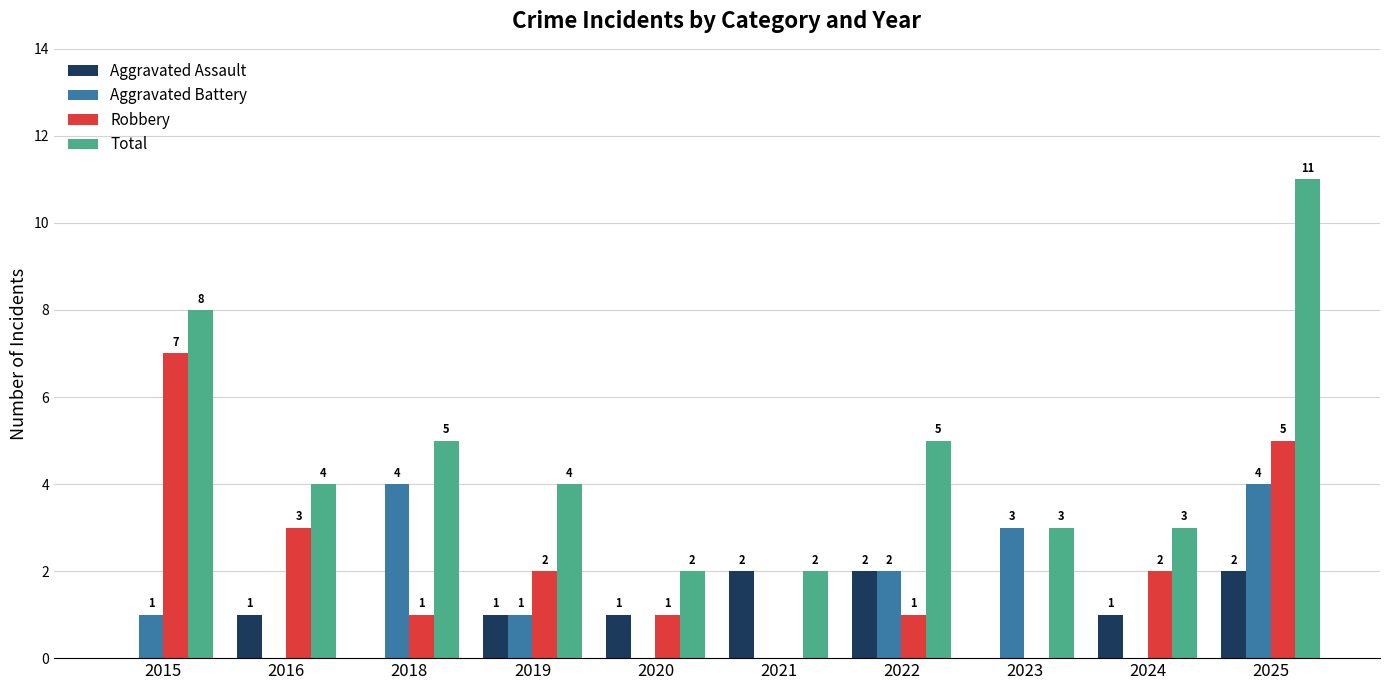

Which series has the largest total across all categories?

Total